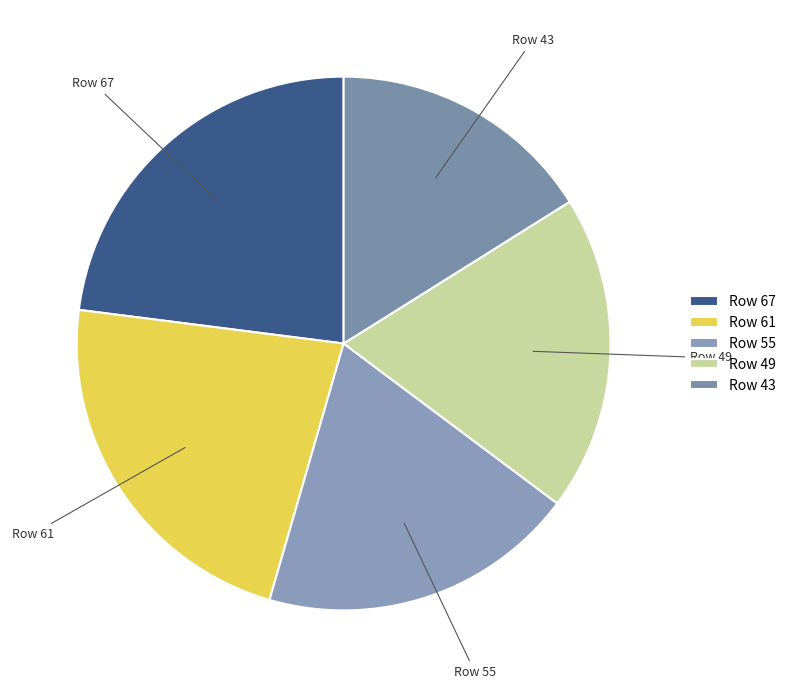

The Row 43 slice represents 2% of the pie. True or false?

False